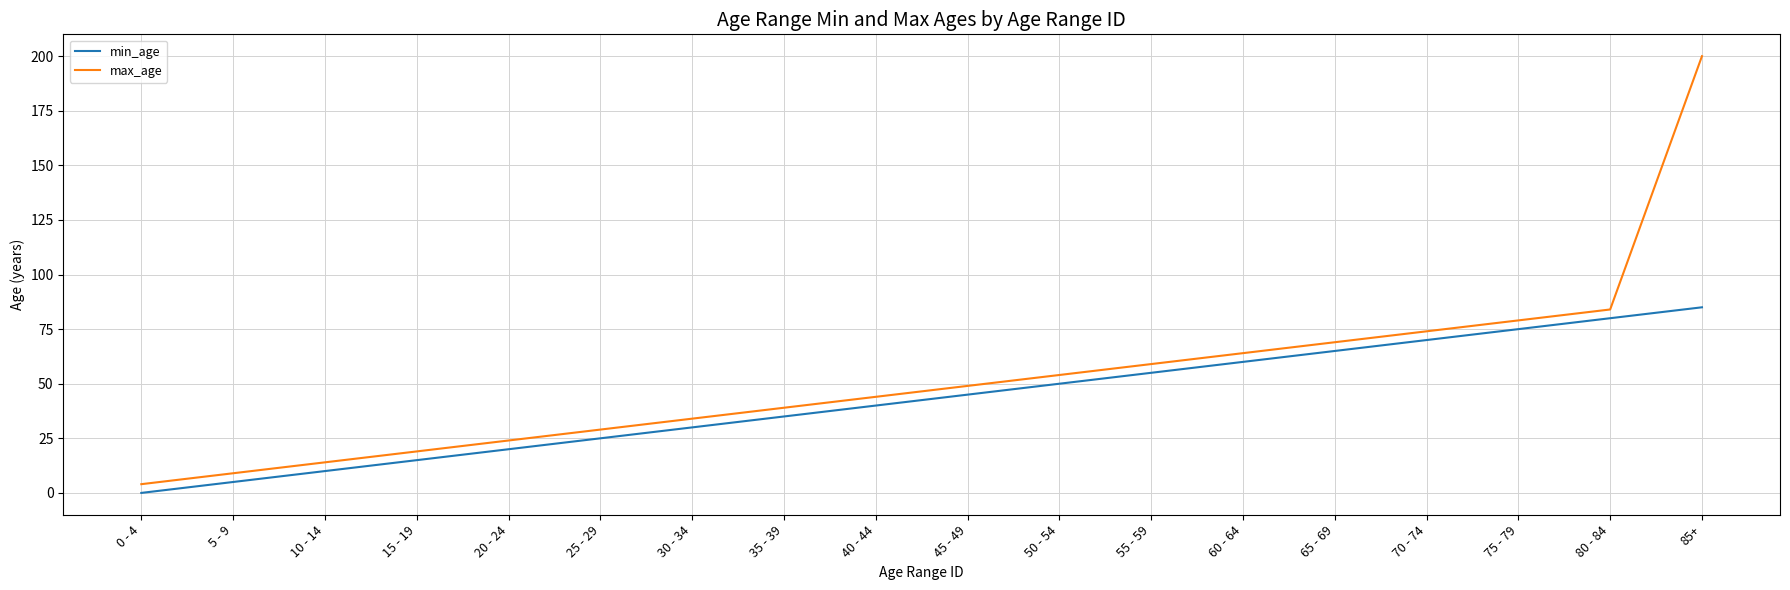

Rank the series at 60 - 64 from lowest to highest value.

min_age, max_age